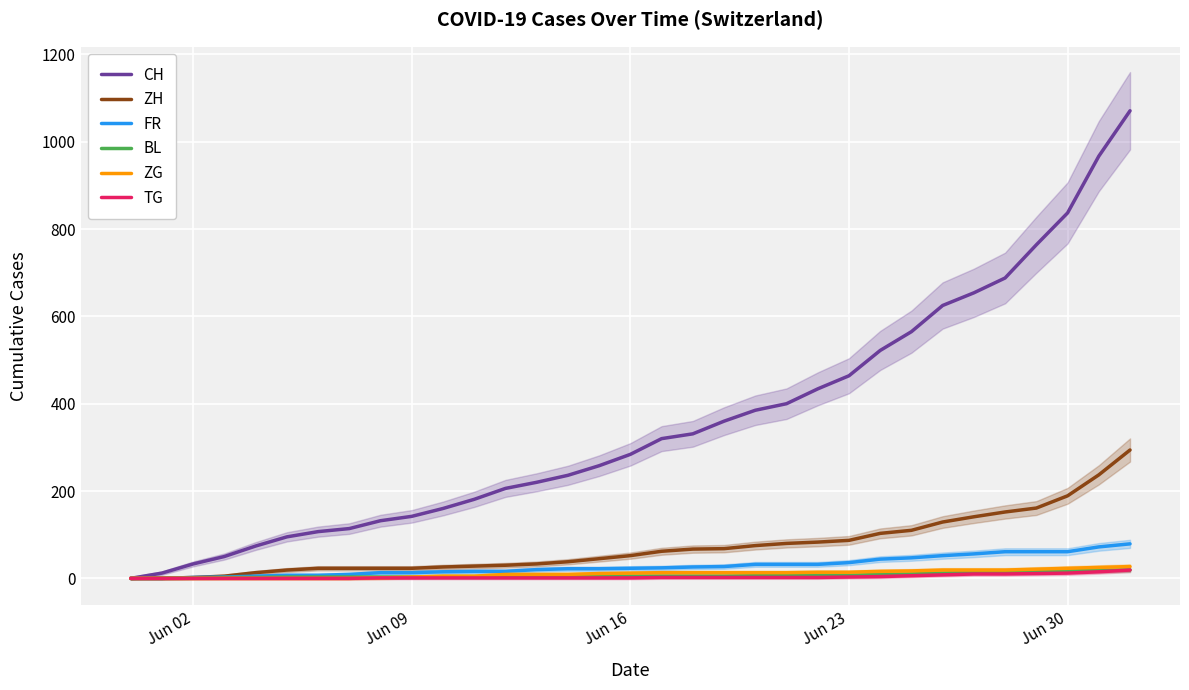

After their last crossing, which series has the higher values: ZH or BL?

ZH